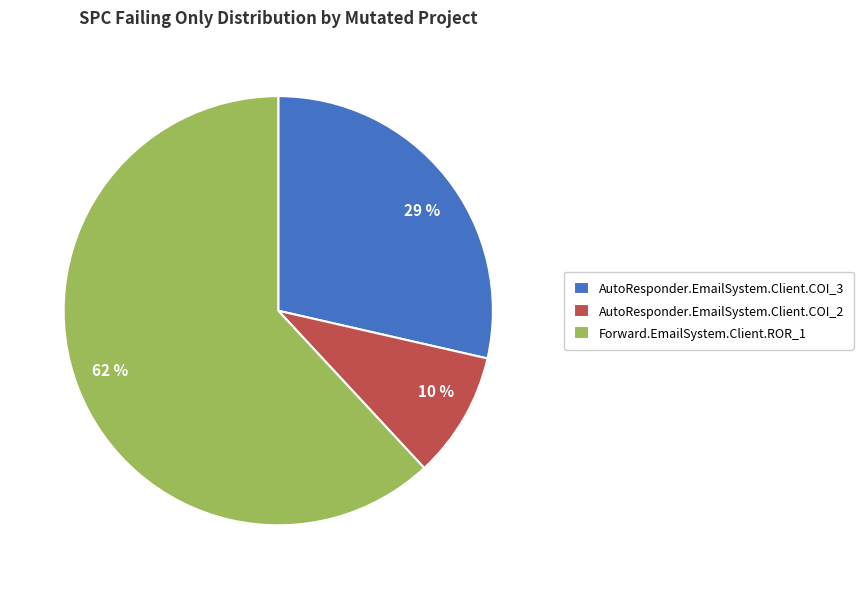

Does AutoResponder.EmailSystem.Client.COI_3 represent more than half of the total?

No